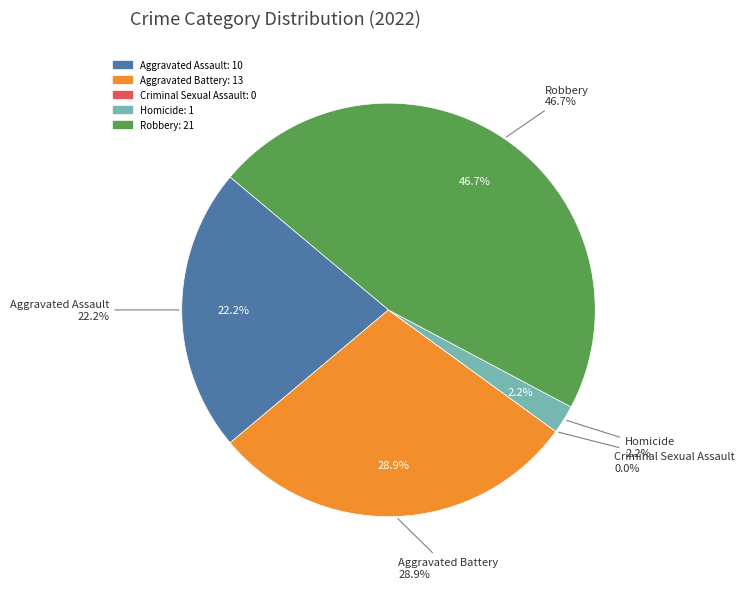

Which slice is the largest?

Robbery